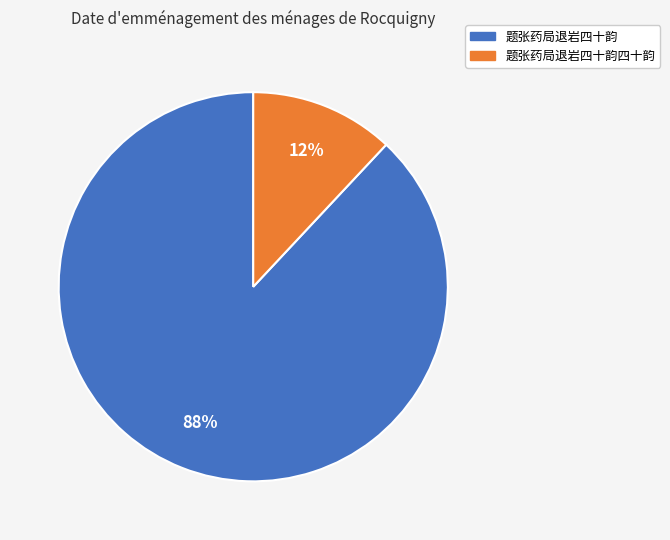

Is the sum of 题张药局退岩四十韵 and 题张药局退岩四十韵四十韵 greater than half?

Yes